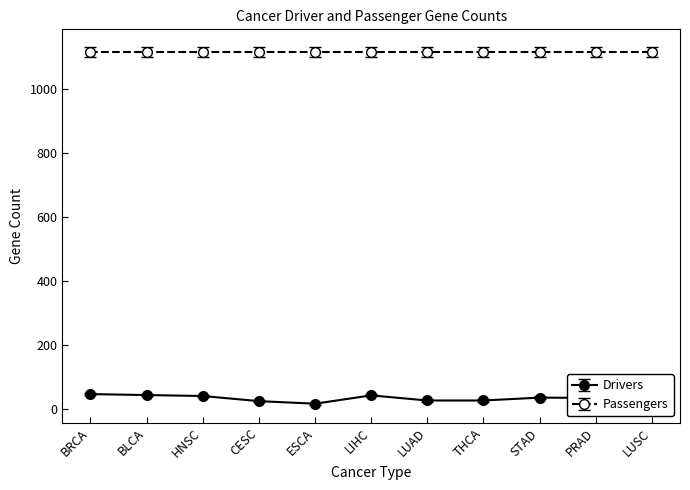

How many values in the Drivers series are below 36?

5